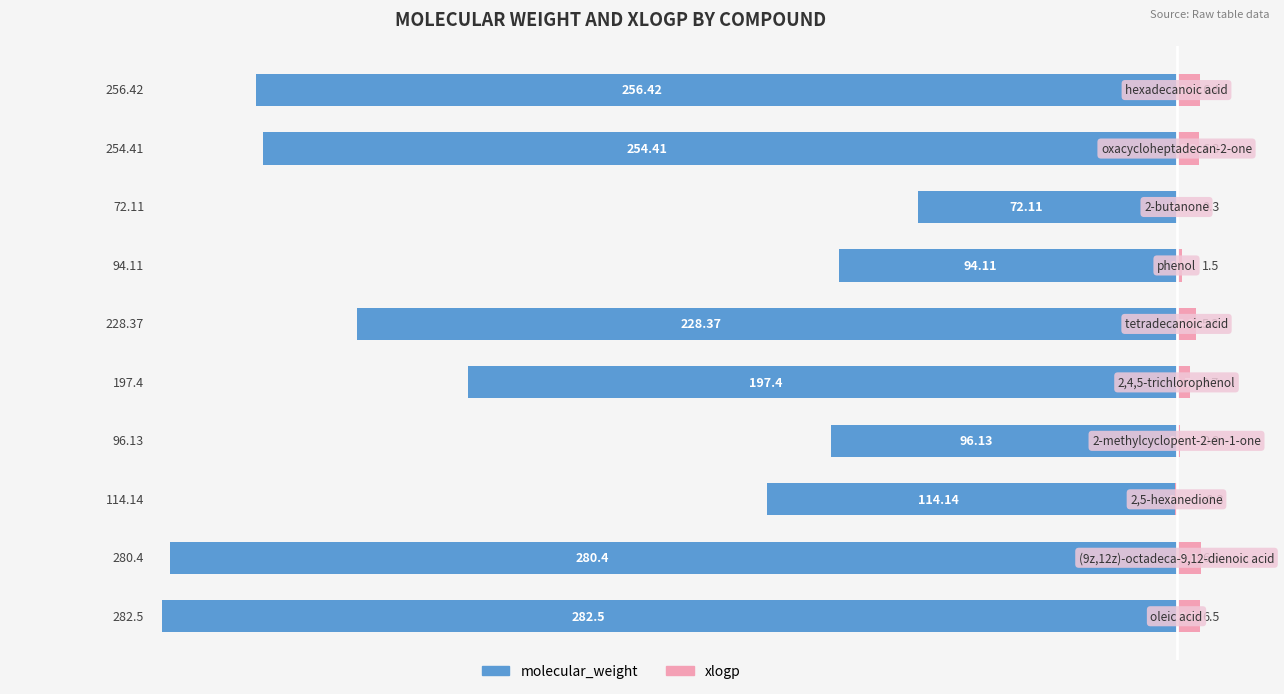

How many values in the xlogp series are below 5?

5